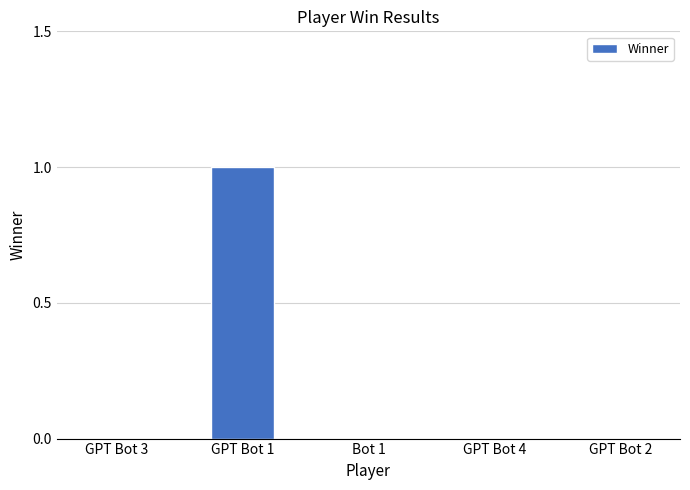

What is the maximum value shown in the chart?

1